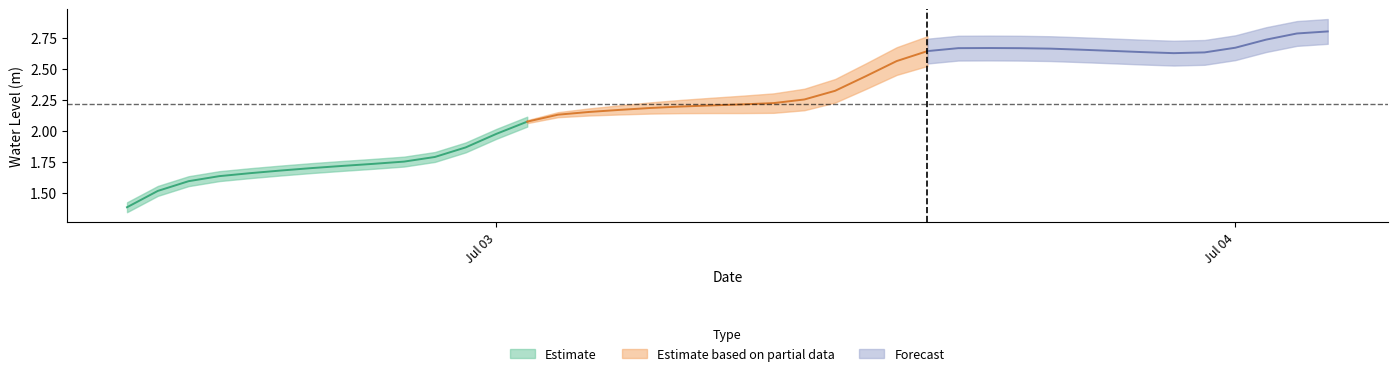

Reading left to right, what are all the values shown in this chart?

2023-07-02 12:00:00=1.4	2023-07-02 13:00:00=1.5	2023-07-02 14:00:00=1.6	2023-07-02 15:00:00=1.6	2023-07-02 16:00:00=1.7	2023-07-02 17:00:00=1.7	2023-07-02 18:00:00=1.7	2023-07-02 19:00:00=1.7	2023-07-02 20:00:00=1.7	2023-07-02 21:00:00=1.8	2023-07-02 22:00:00=1.8	2023-07-02 23:00:00=1.9	2023-07-03 00:00:00=2.0	2023-07-03 01:00:00=2.1	2023-07-03 02:00:00=2.1	2023-07-03 03:00:00=2.2	2023-07-03 04:00:00=2.2	2023-07-03 05:00:00=2.2	2023-07-03 06:00:00=2.2	2023-07-03 07:00:00=2.2	2023-07-03 08:00:00=2.2	2023-07-03 09:00:00=2.2	2023-07-03 10:00:00=2.3	2023-07-03 11:00:00=2.3	2023-07-03 12:00:00=2.4	2023-07-03 13:00:00=2.6	2023-07-03 14:00:00=2.6	2023-07-03 15:00:00=2.7	2023-07-03 16:00:00=2.7	2023-07-03 17:00:00=2.7	2023-07-03 18:00:00=2.7	2023-07-03 19:00:00=2.7	2023-07-03 20:00:00=2.6	2023-07-03 21:00:00=2.6	2023-07-03 22:00:00=2.6	2023-07-03 23:00:00=2.6	2023-07-04 00:00:00=2.7	2023-07-04 01:00:00=2.7	2023-07-04 02:00:00=2.8	2023-07-04 03:00:00=2.8